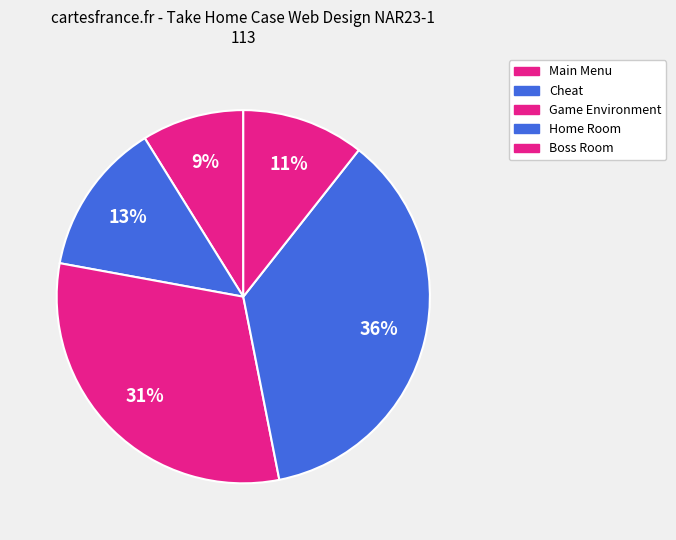

Which category has the biggest portion of the pie?

Home Room